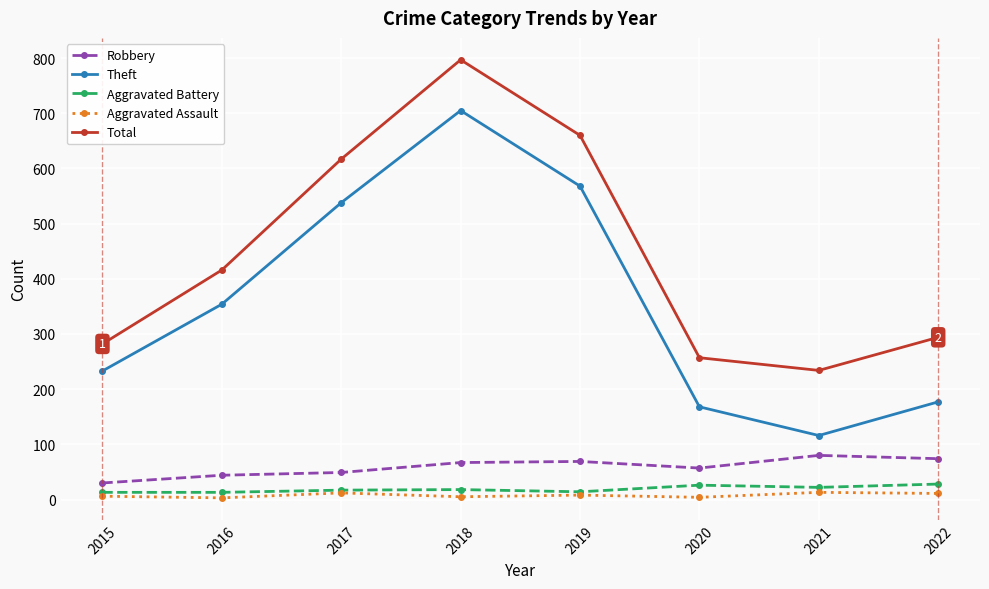

Which series changed the most between 2015 and 2021?

Theft